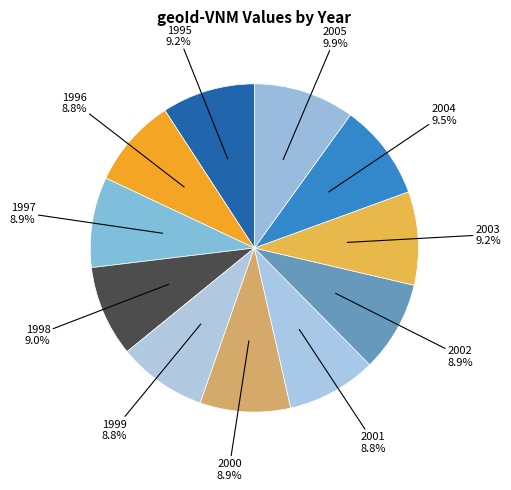

Does 1996 account for over 50% of the chart?

No